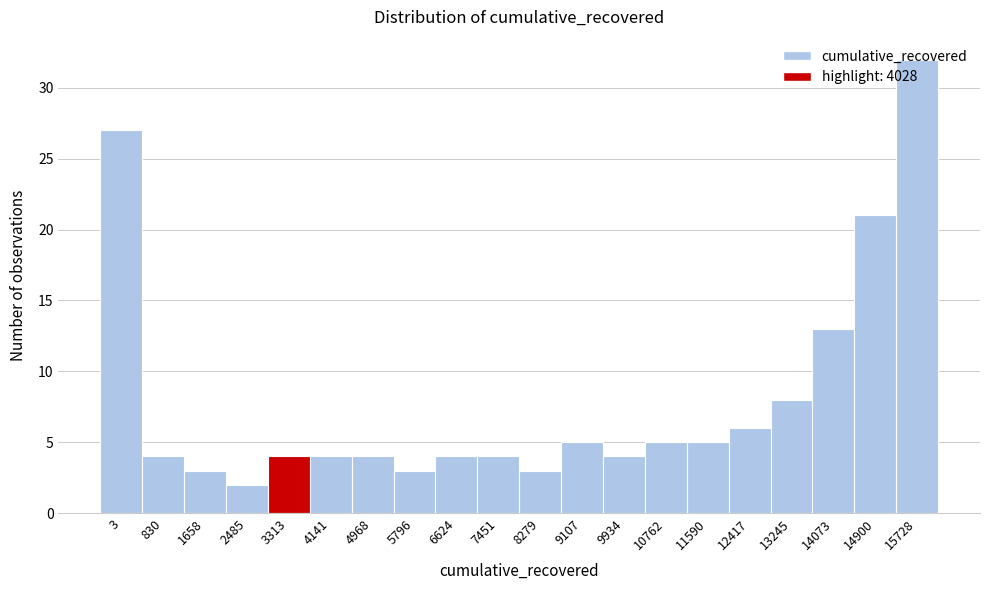

Read the value at 6624.

4